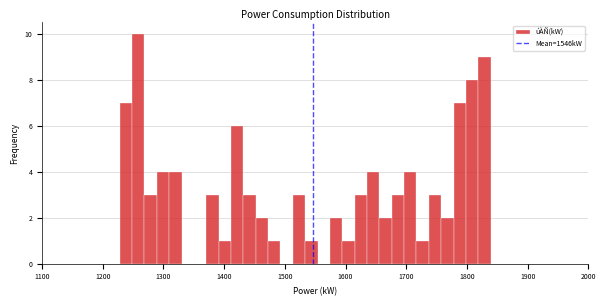

Around what value on the x-axis is the tallest bar? Give the approximate position of its centre, as read against the axis.

1260